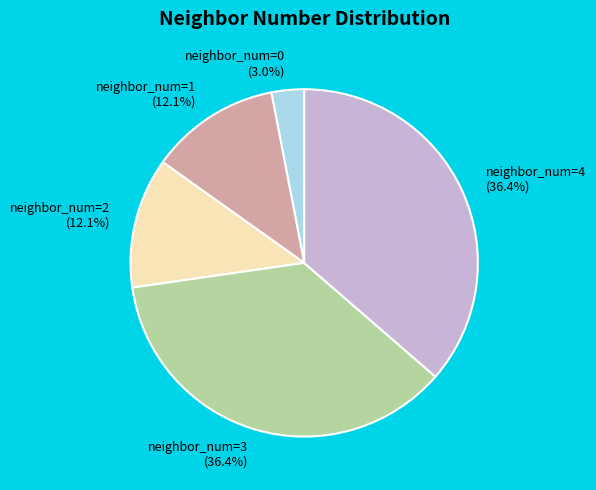

What percentage is the neighbor_num=3 slice, to the nearest percent?

36%